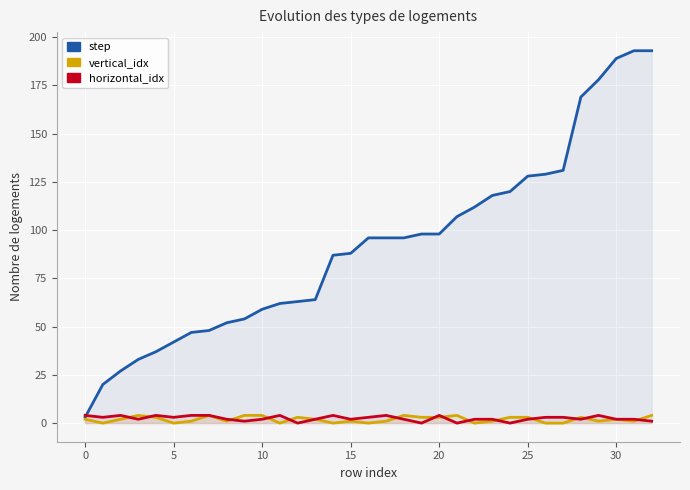

Which has a higher value, 23 or 11?

23